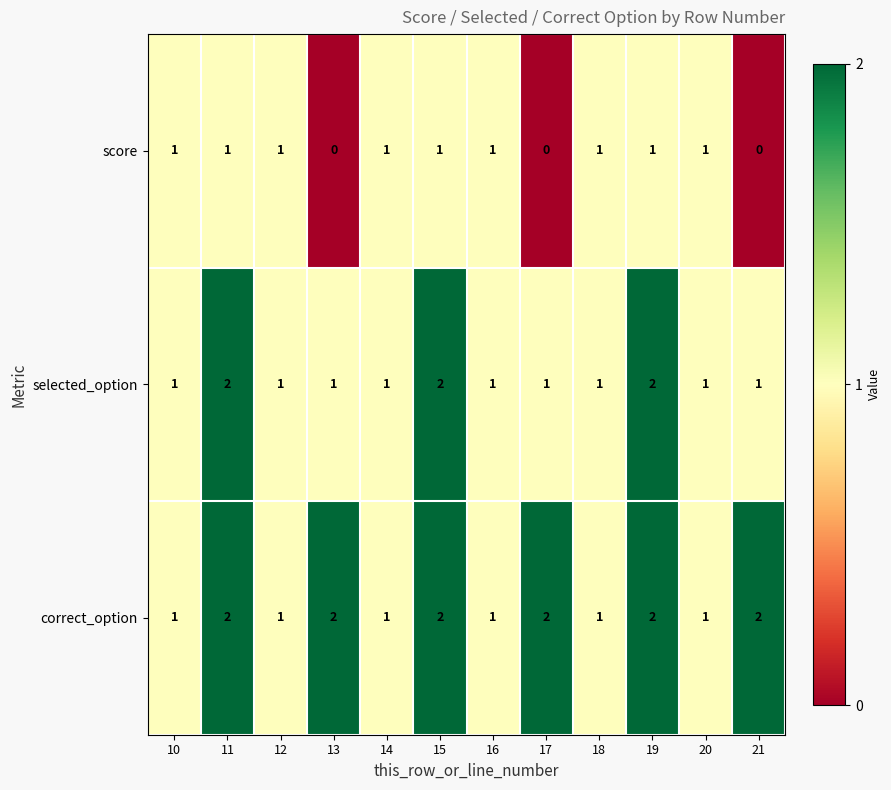

What is the sum of the selected_option values at 11 and 15?

4